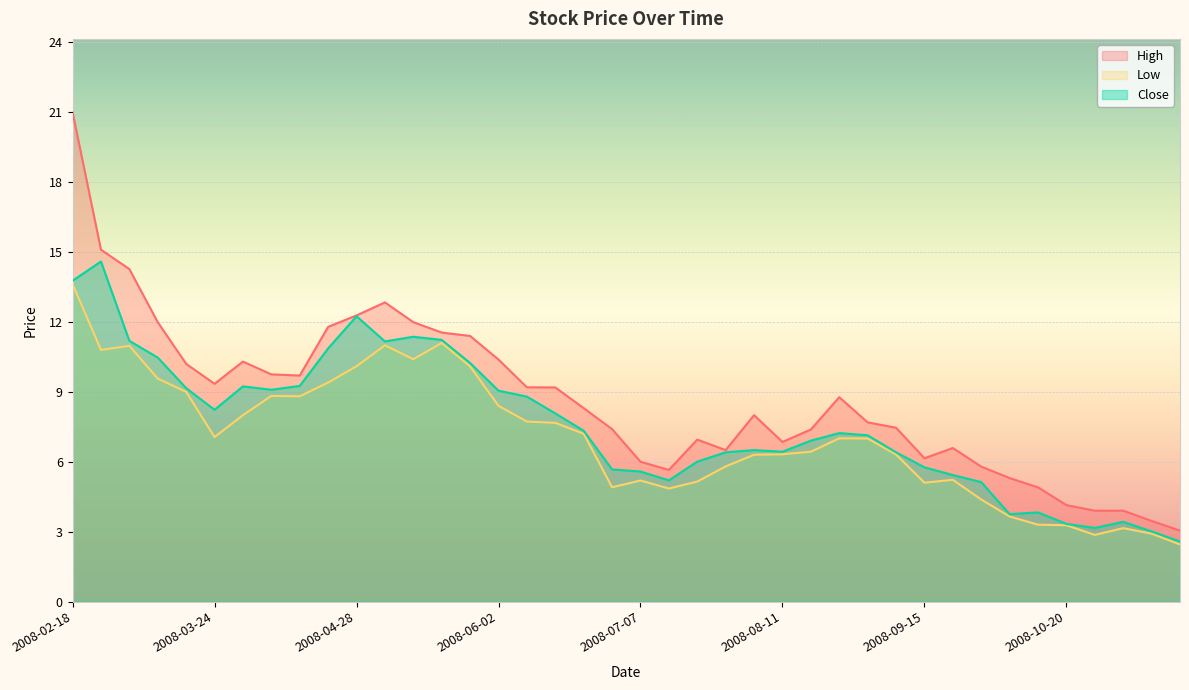

The Close series shows 11.3 at 2008-08-18. True or false?

False